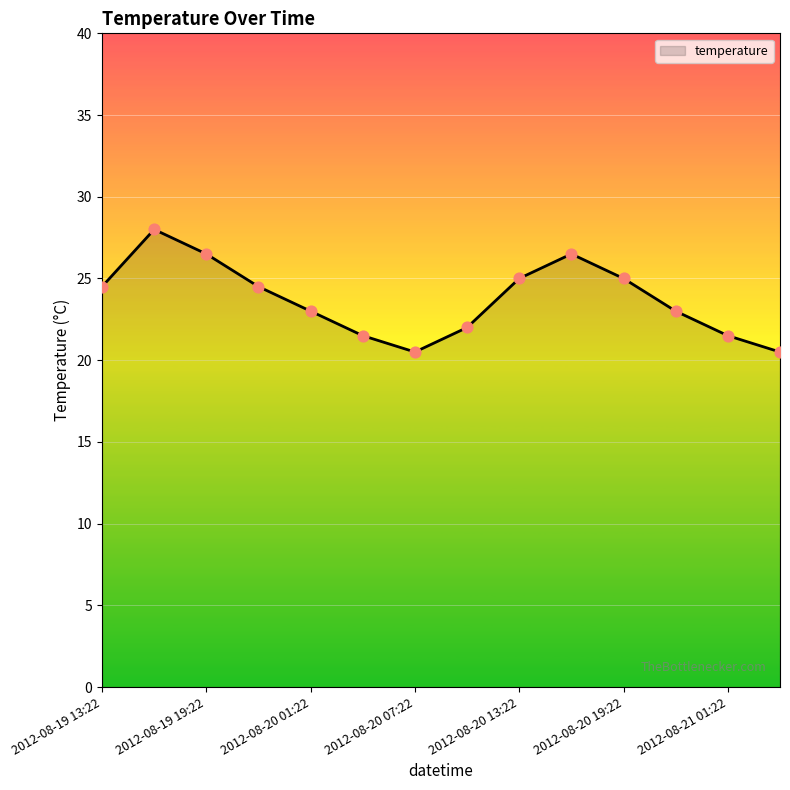

What is the maximum value shown in the chart?

28.0